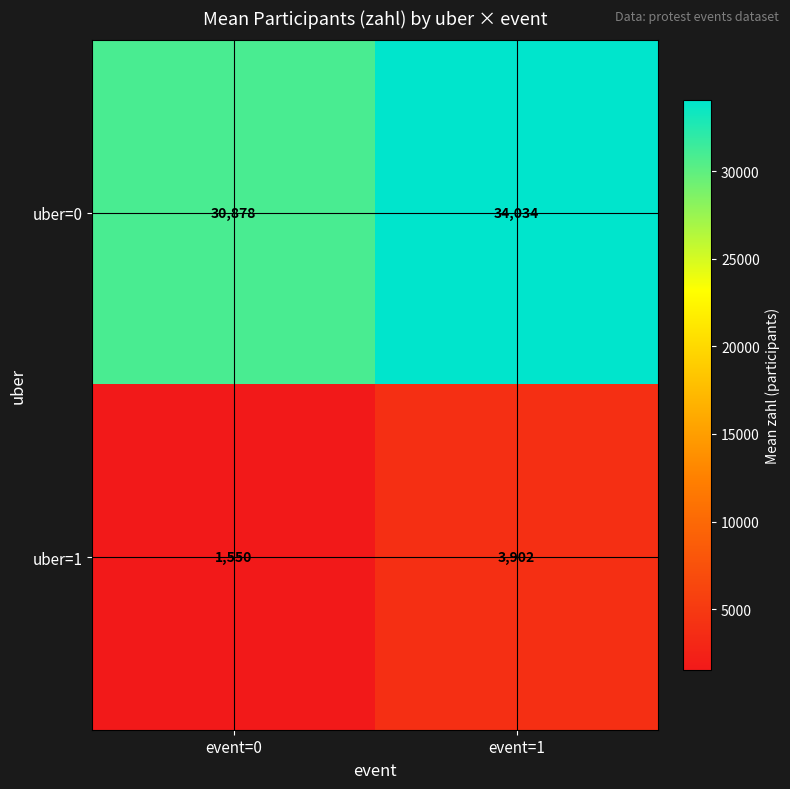

What is the sum of all uber=0 values?

64912